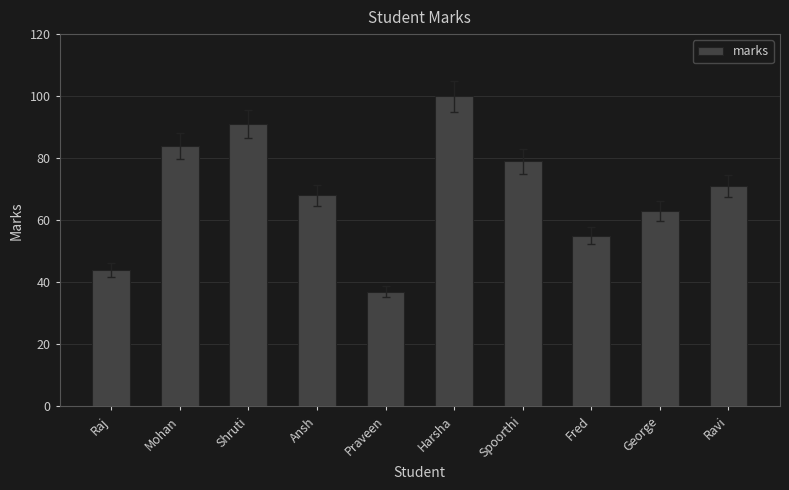

What is the label of the 4th bar from the right?

Spoorthi